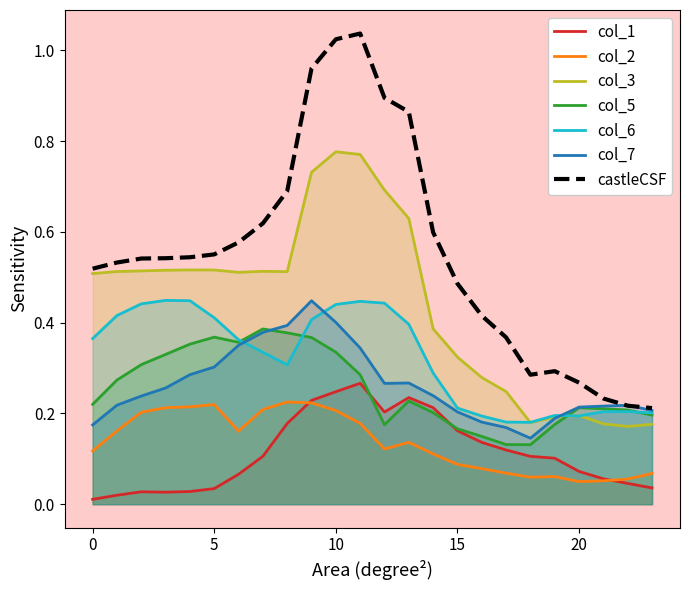

What is the sum of the col_1 values at 22 and 10?

0.3